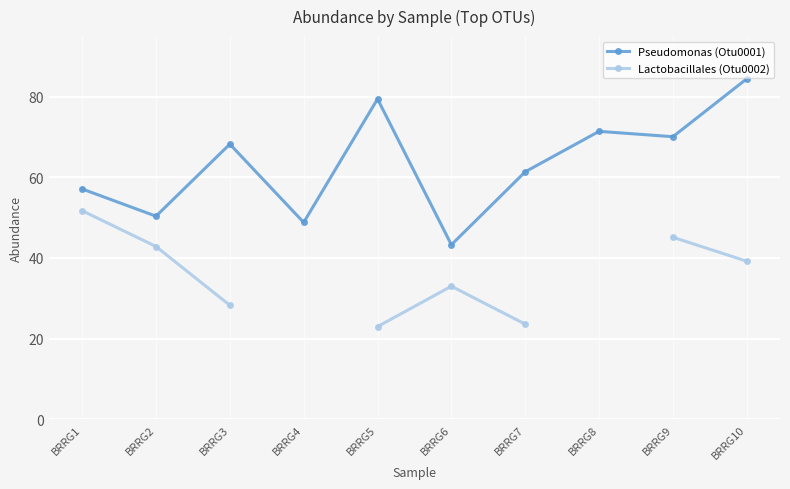

At how many categories does at least one series exceed 74?

2